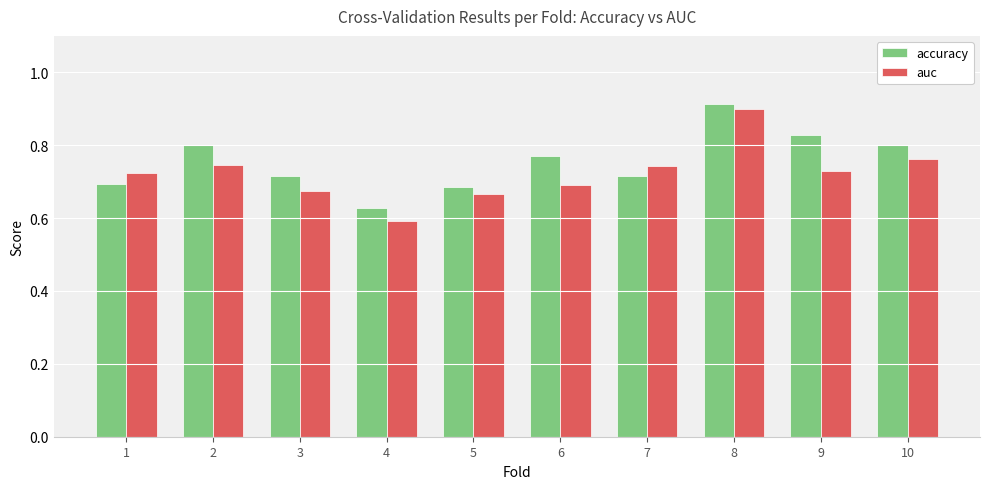

Which label corresponds to the largest value in the chart?

8